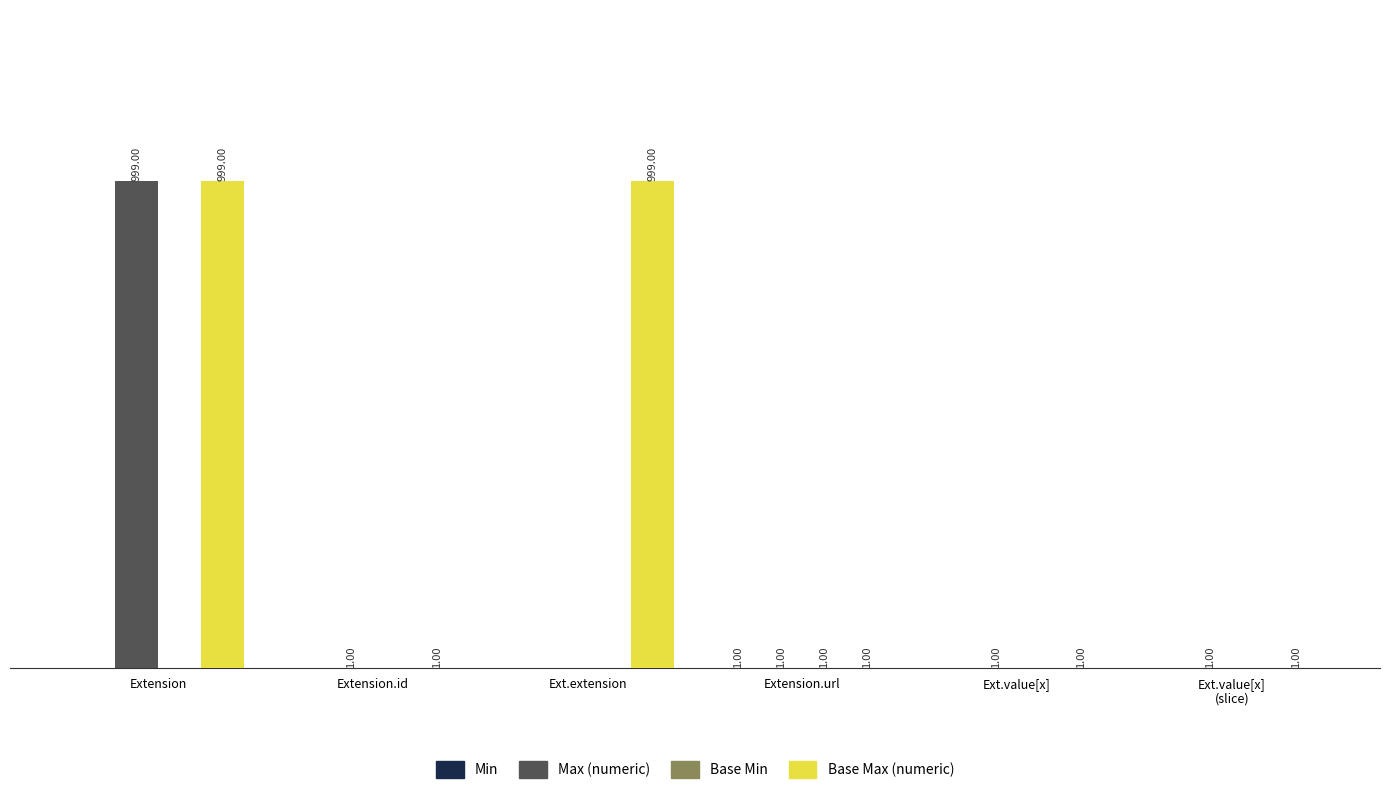

At which category is the sum across all series the highest?

Extension